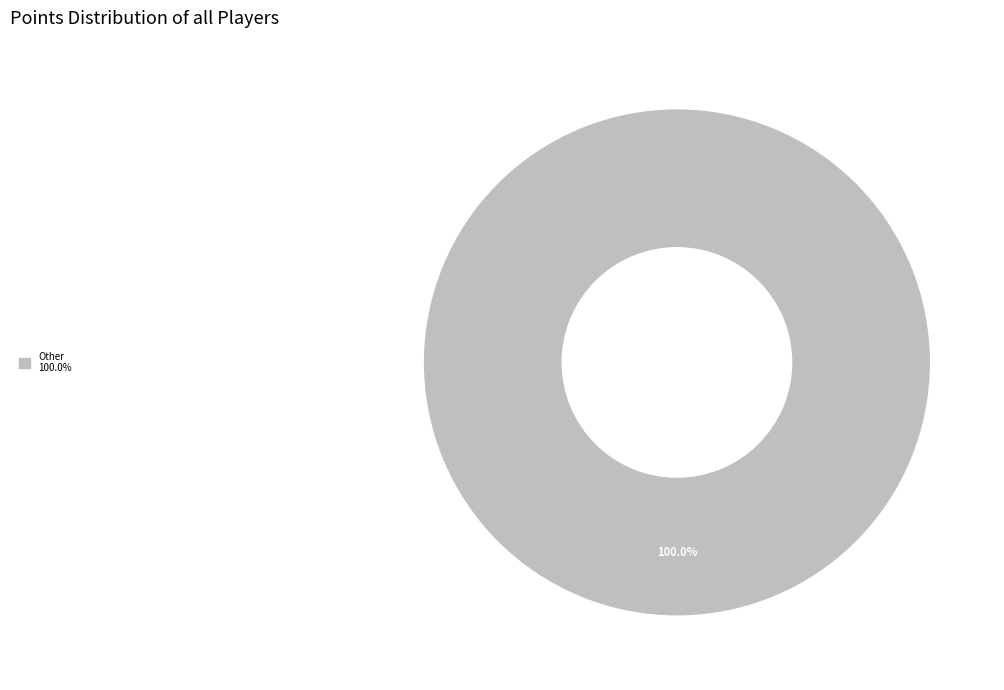

Count the number of slices in the pie.

1